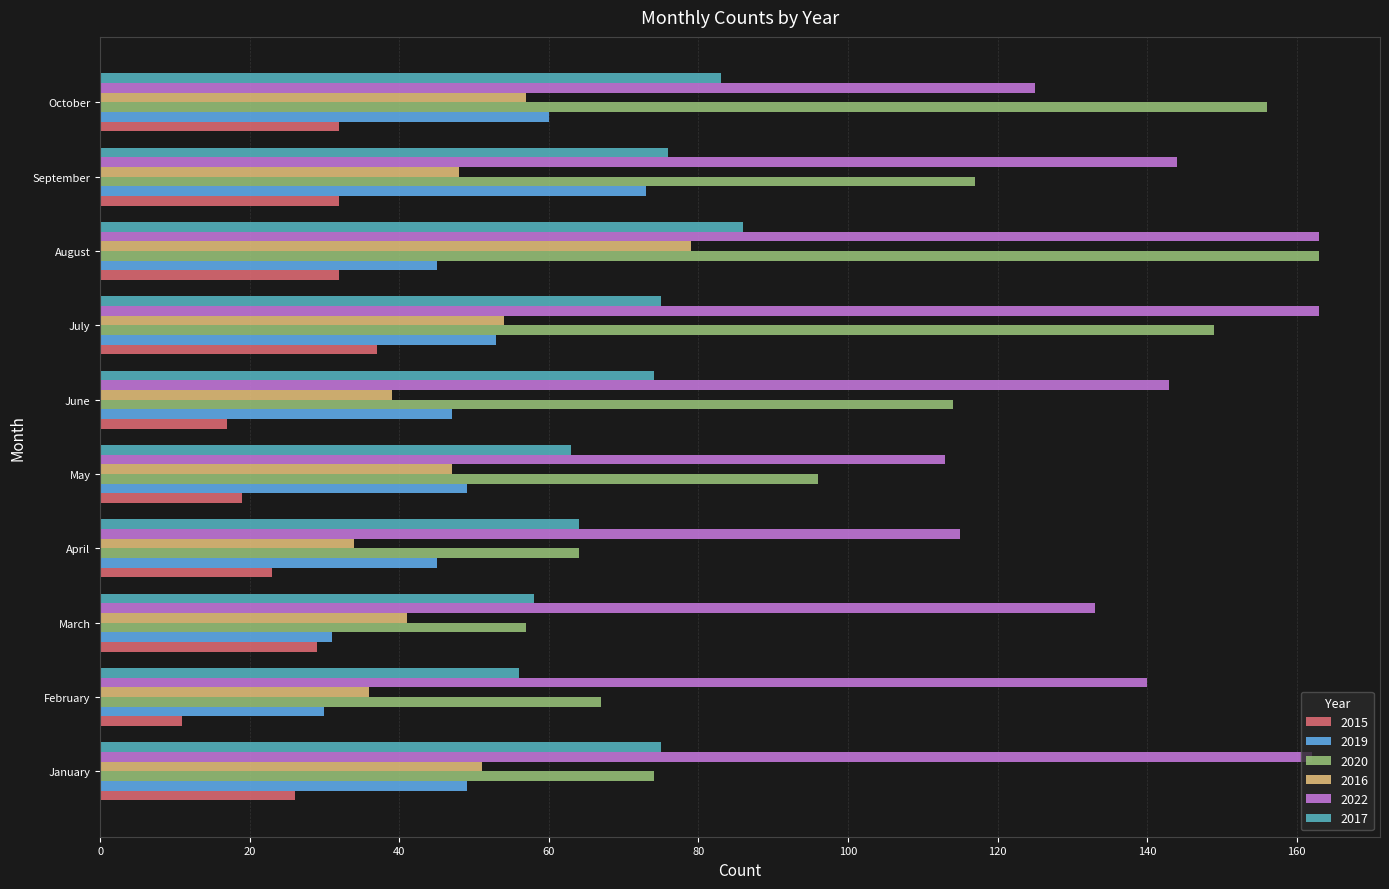

At which category does the chart reach its minimum across all series?

February